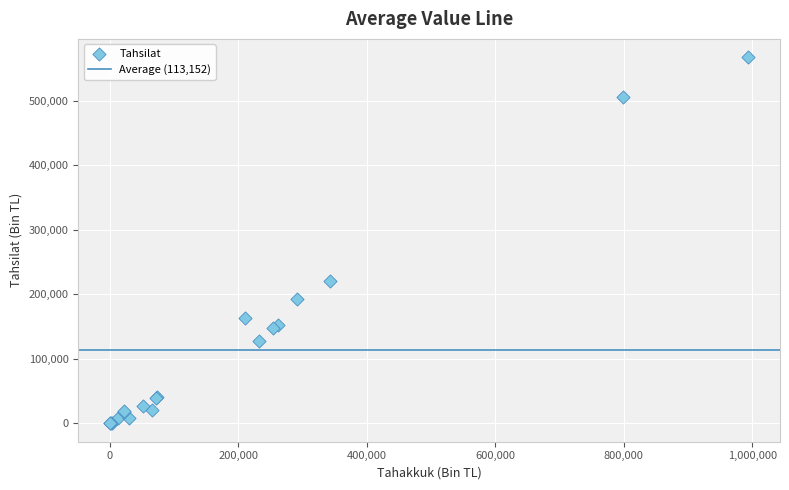

What Y value in the scatter plot is closest to 283897?

220054